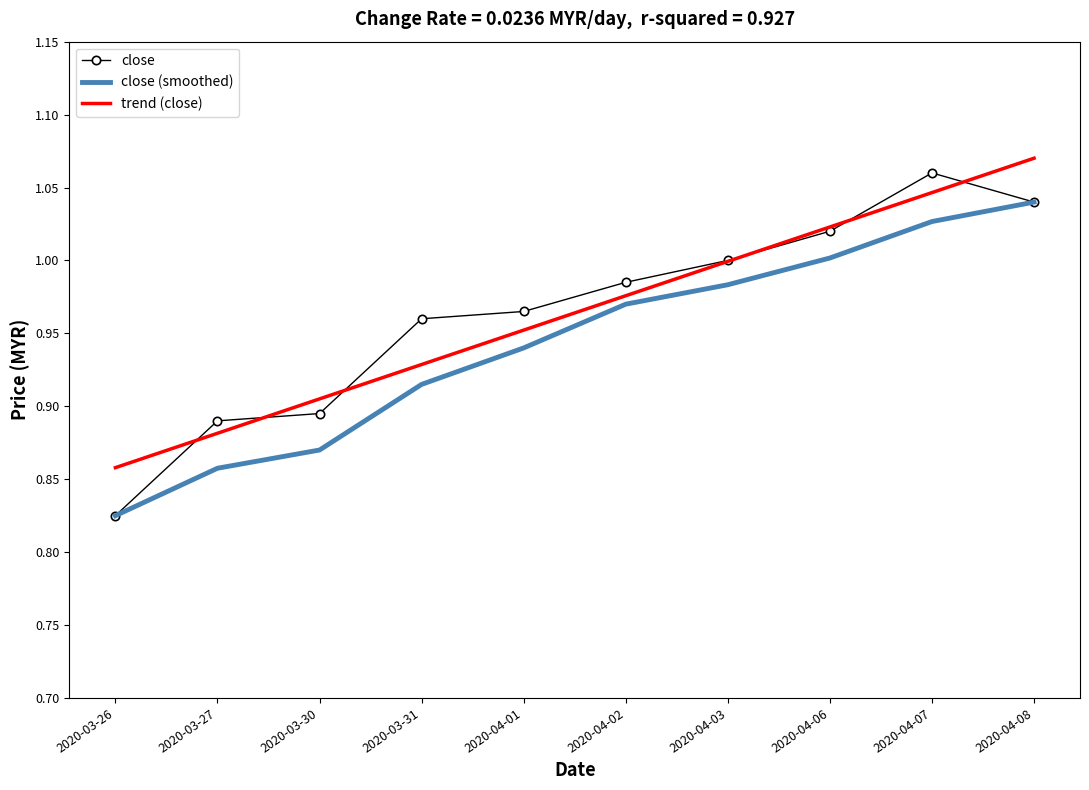

True or false: close (smoothed) has a value of 1.4 at 2020-04-06.

False